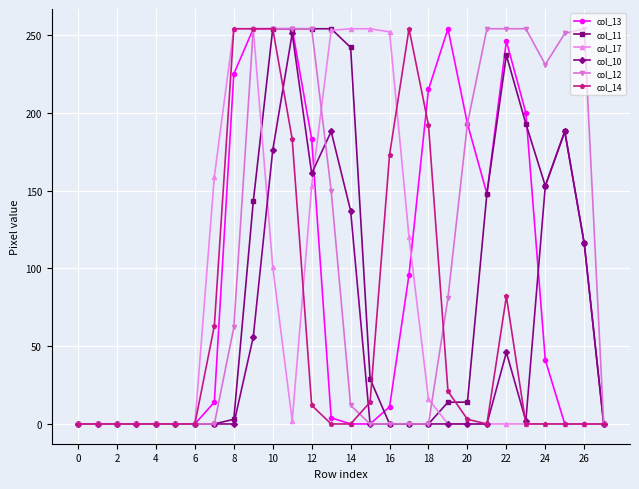

What is the maximum value shown in the chart?

254